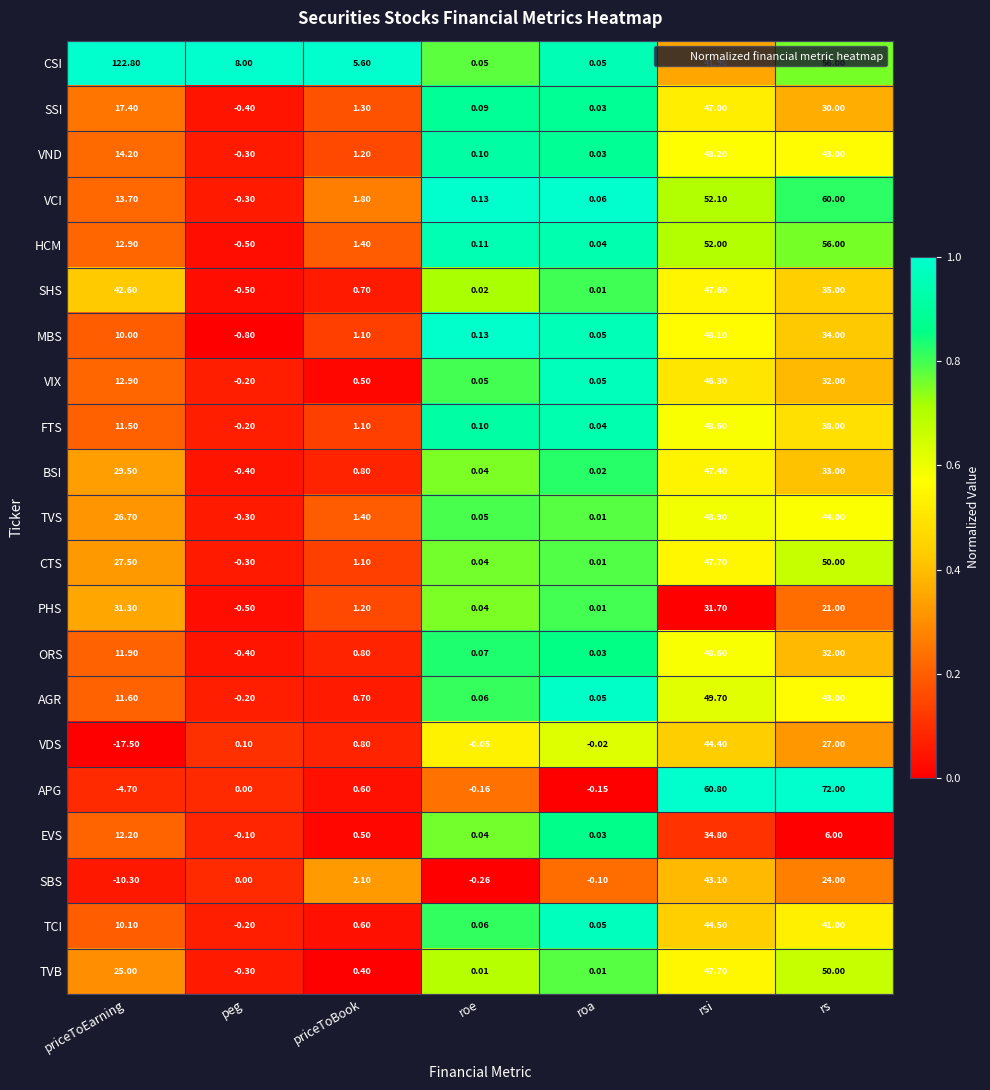

Which series has the largest range (max minus min)?

CSI